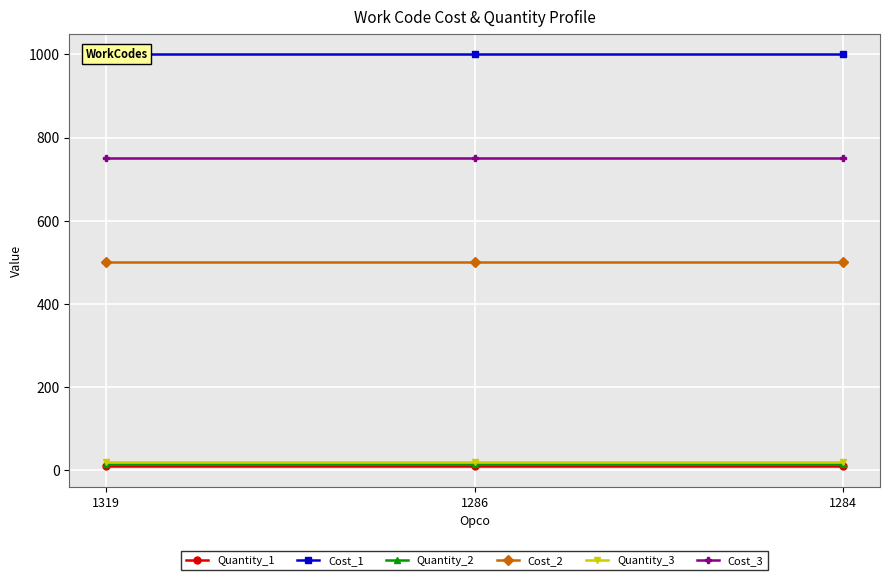

Which series has the largest range (max minus min)?

Quantity_1